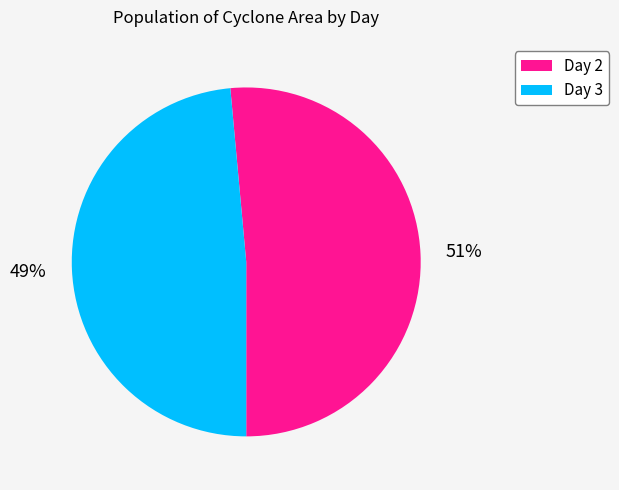

How many slices are in this pie chart?

2